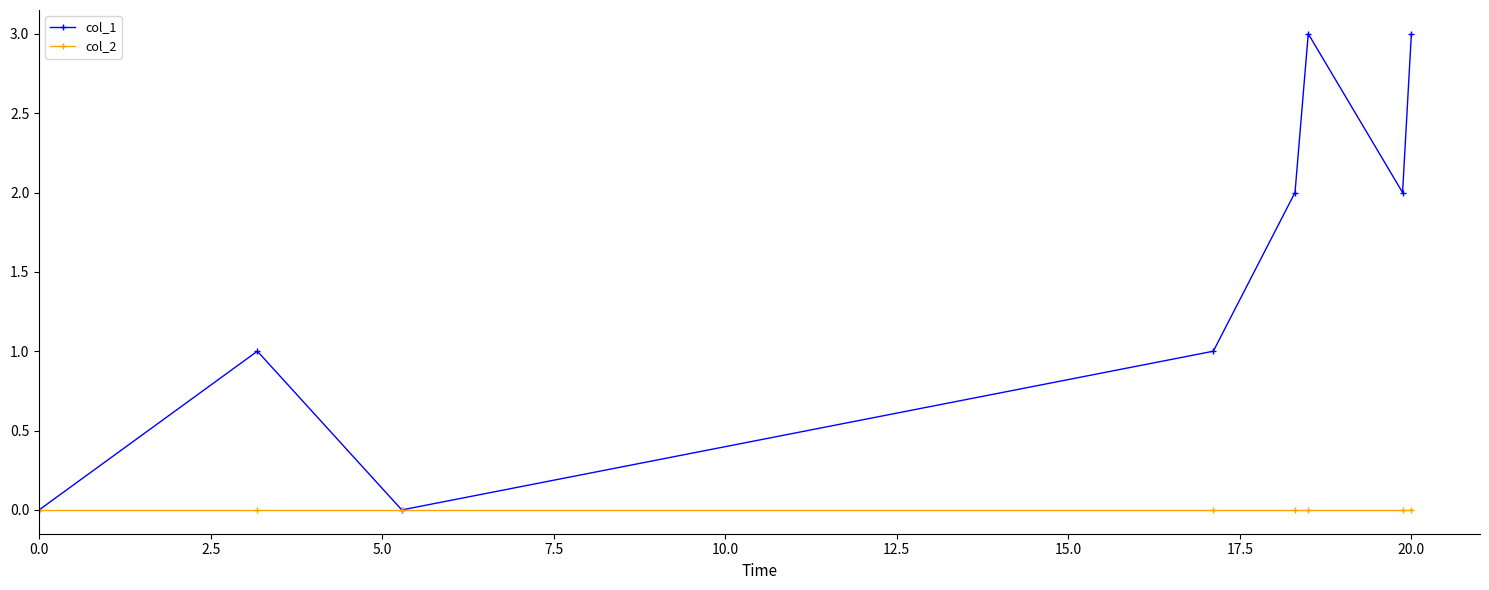

What is the highest value of the col_1 series?

3